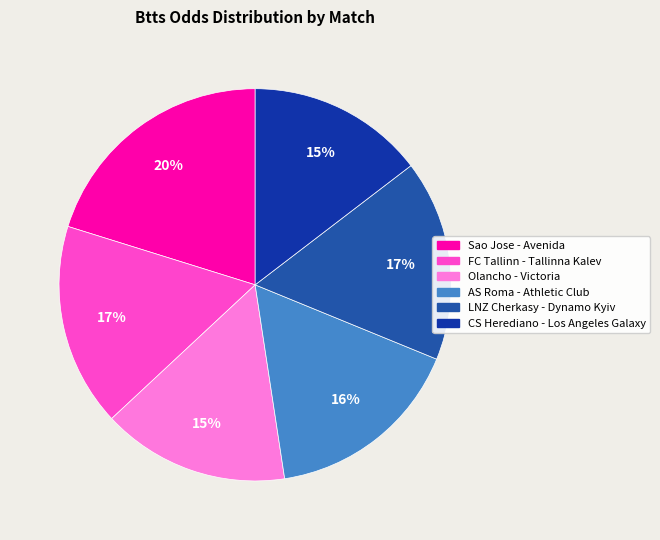

To the nearest percent, what is the combined percentage of CS Herediano - Los Angeles Galaxy and AS Roma - Athletic Club?

31%